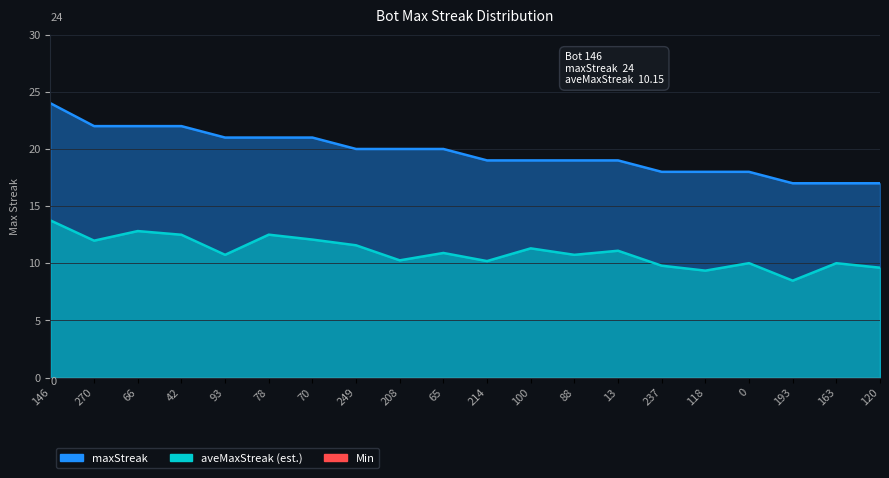

What is the ratio of the value at 66 to the value at 208?

1.1